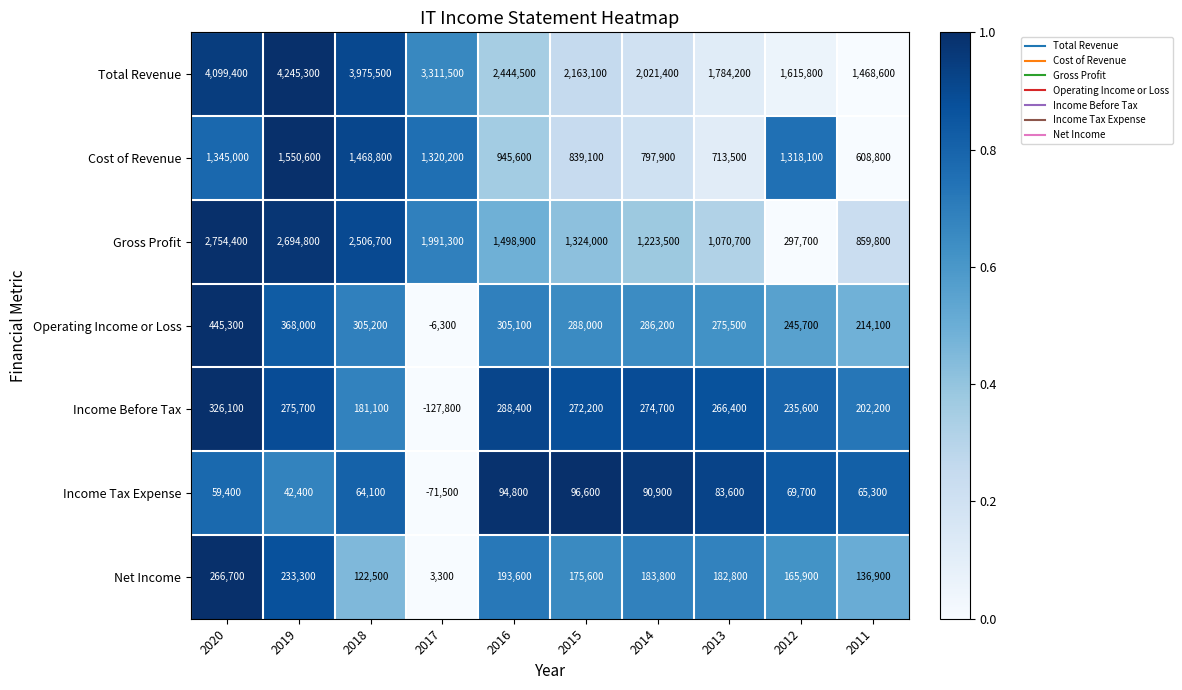

True or false: Operating Income or Loss has a value of 275500 at 2013.

True